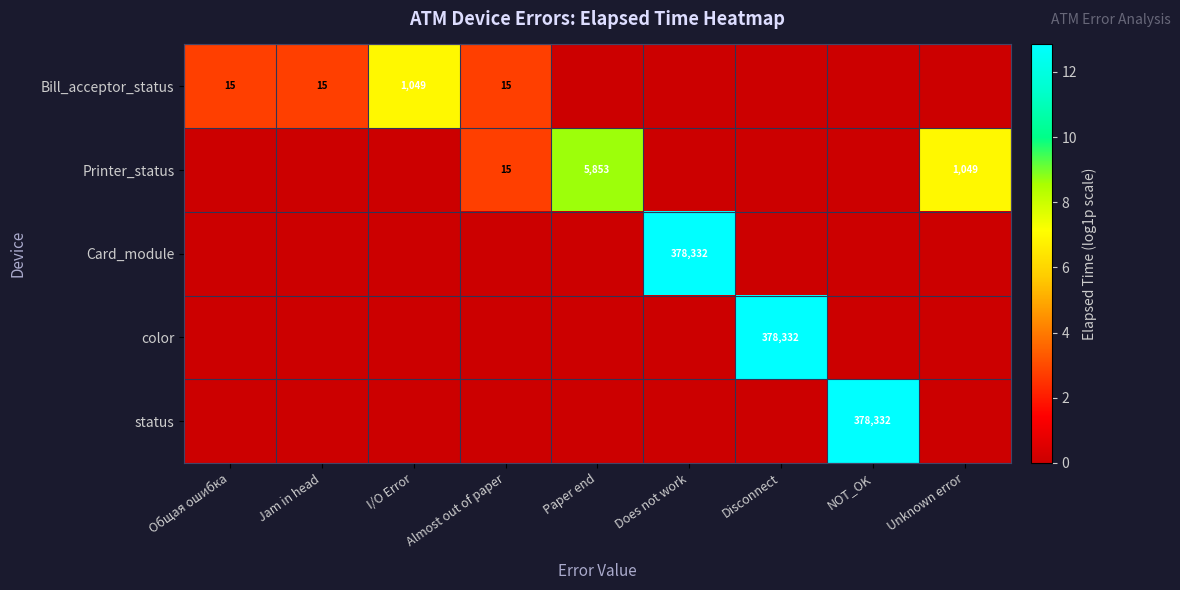

The Printer_status series shows 12.2 at Unknown error. True or false?

False